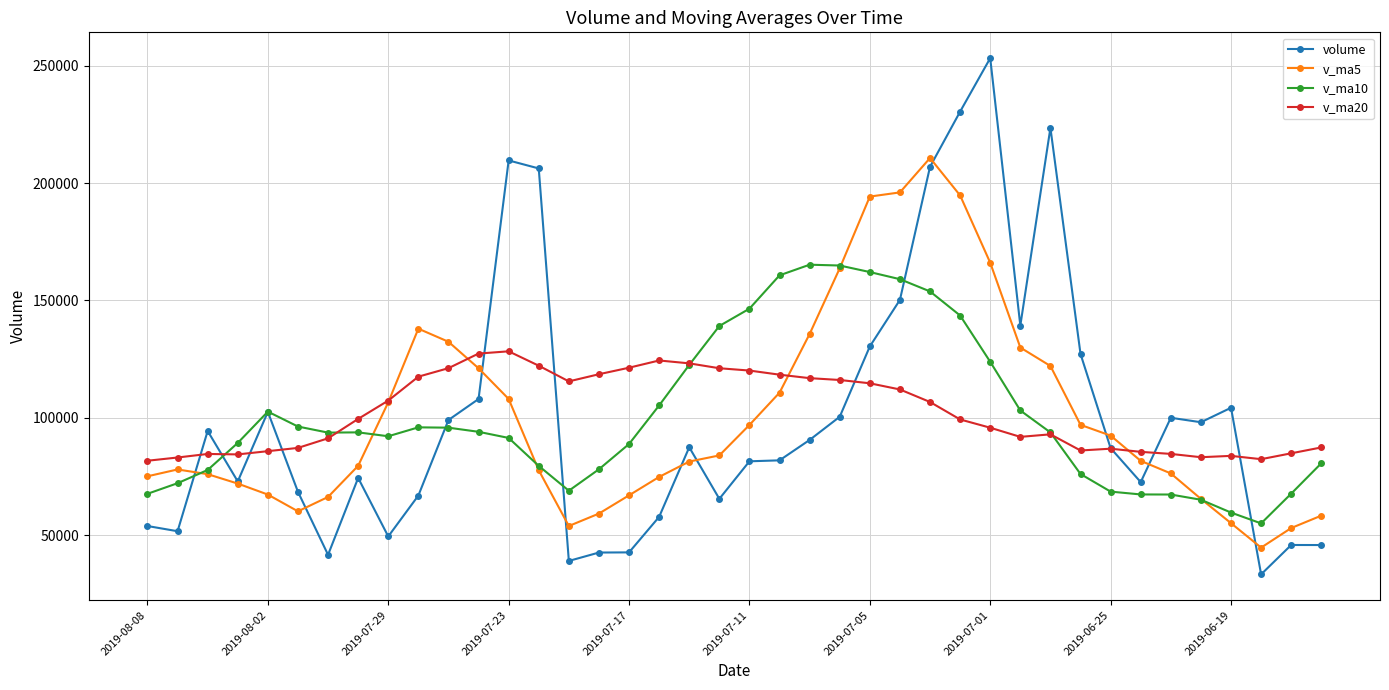

What is the highest value of the v_ma5 series?

210649.4